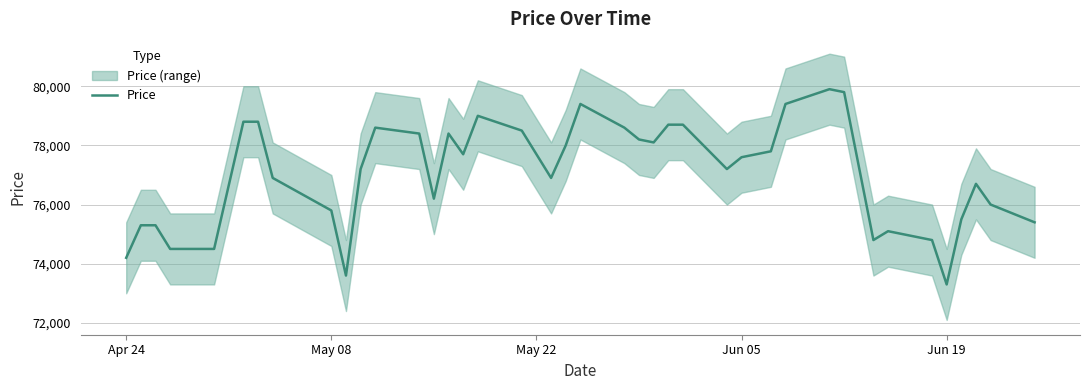

True or false: there are more than 0 points higher than both neighbors.

True